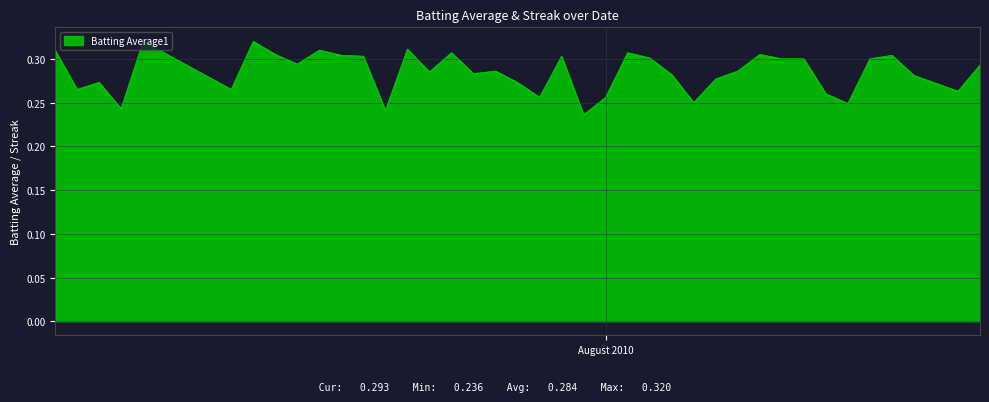

Does the chart have visible grid lines?

Yes